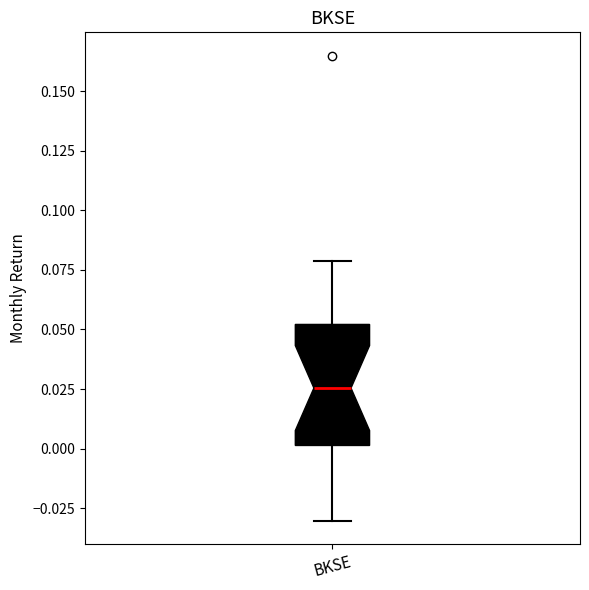

Where does the upper whisker of the box for BKSE end on the y-axis? The values are not printed on the chart, so give them approximately, as read against the axis.

0.080